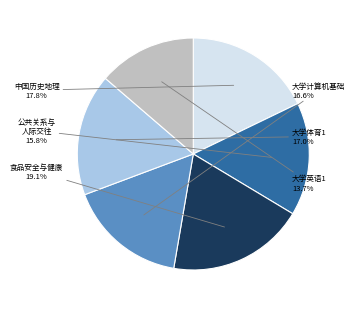

Does any single category account for the majority?

No